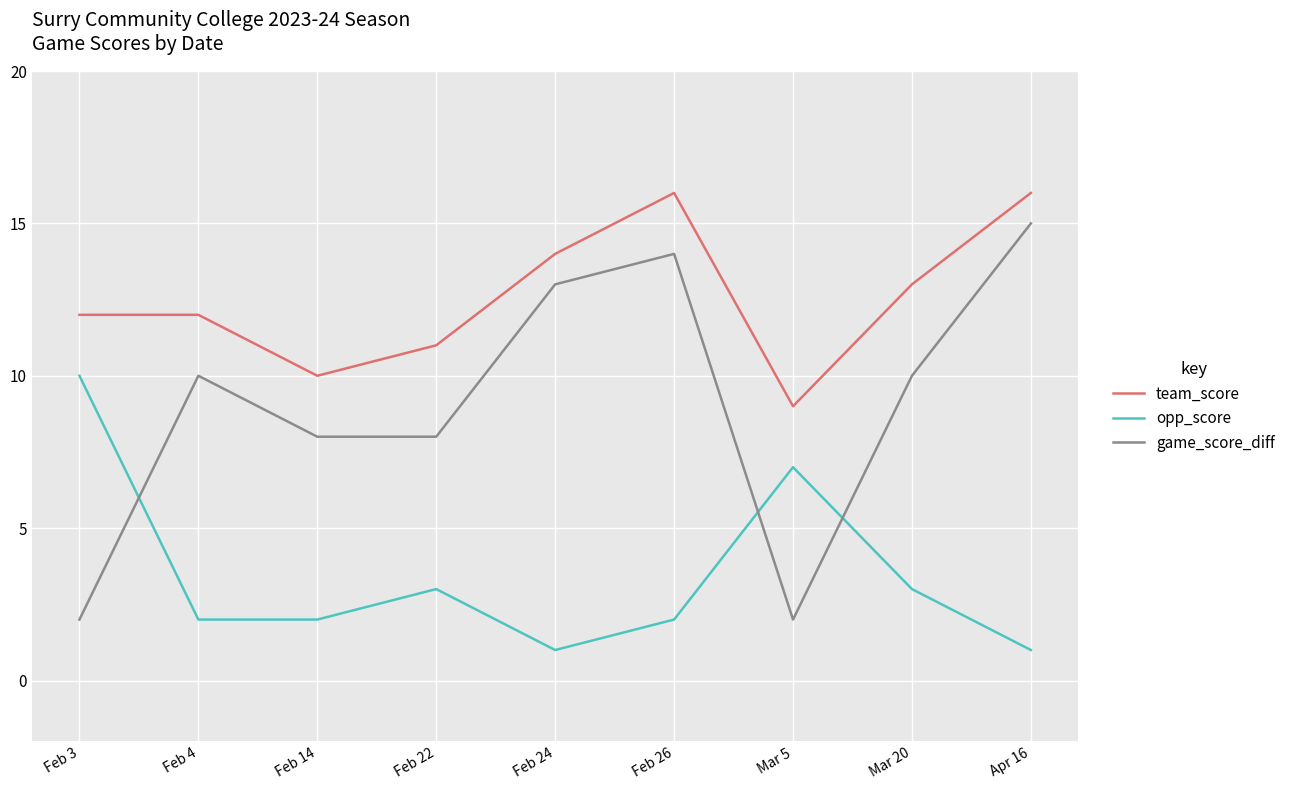

What is the greatest value displayed?

16